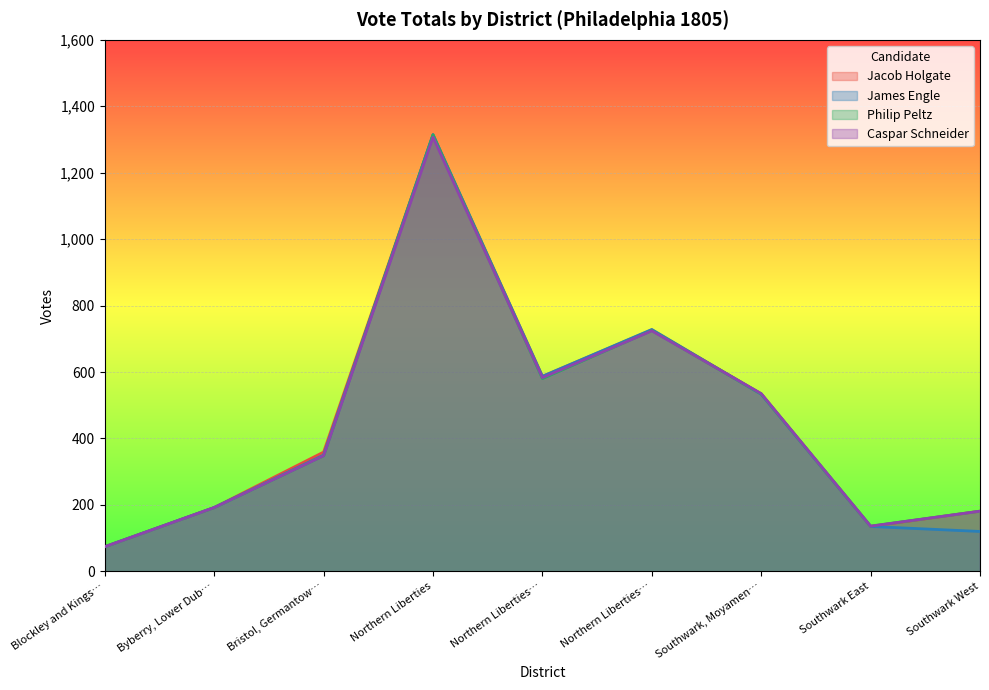

The James Engle series shows 135 at Southwark East. True or false?

True